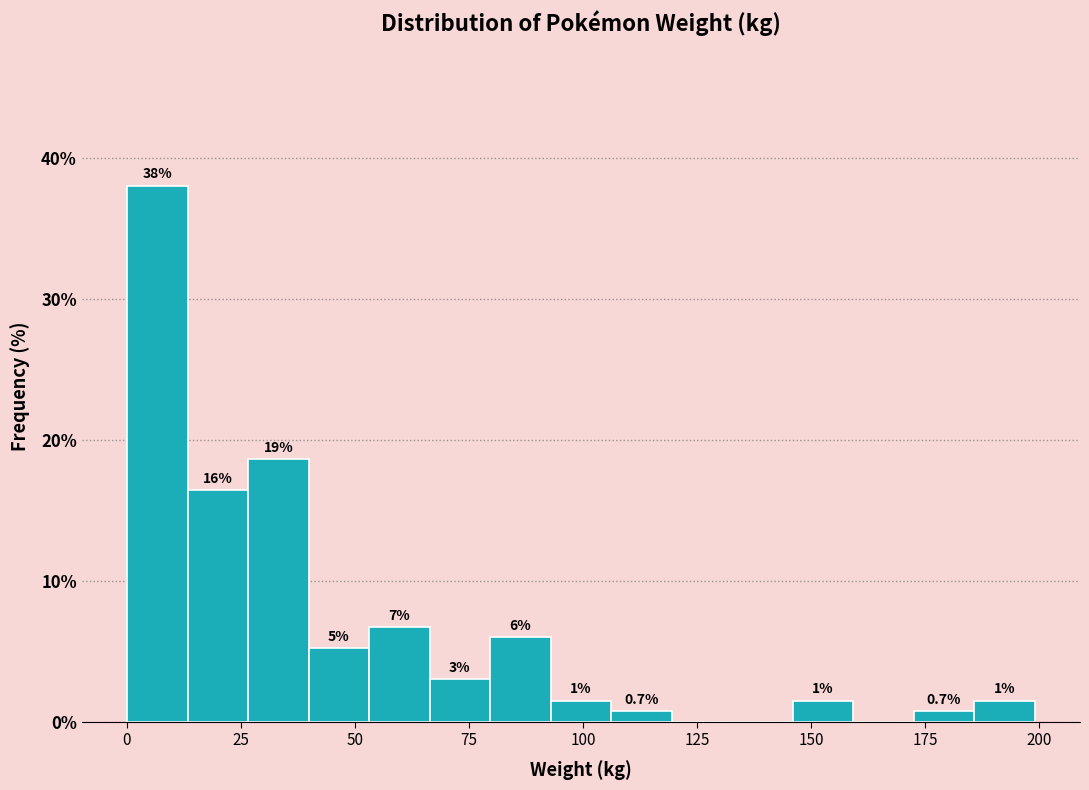

Read against the x-axis, roughly where is the centre of the tallest bar?

5